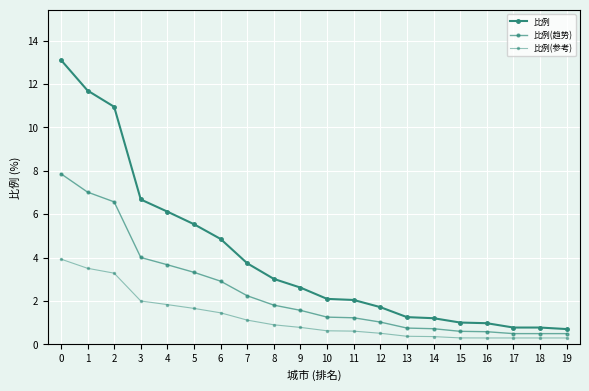

Does the chart have visible grid lines?

Yes